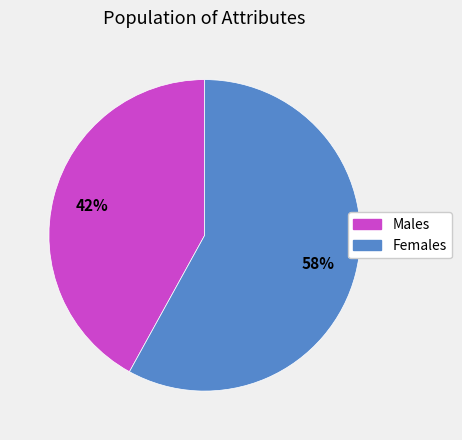

To the nearest percent, what is the difference between the largest and smallest slice percentages?

16%